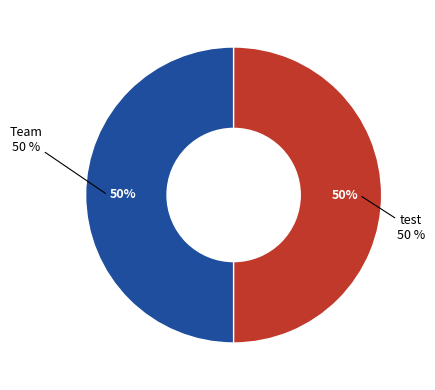

To the nearest percent, what portion does Team represent?

50%